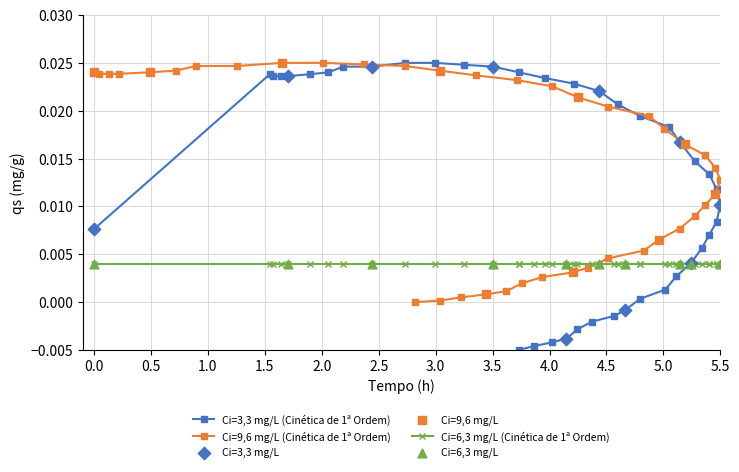

Which series has the widest spread of Y values?

y1